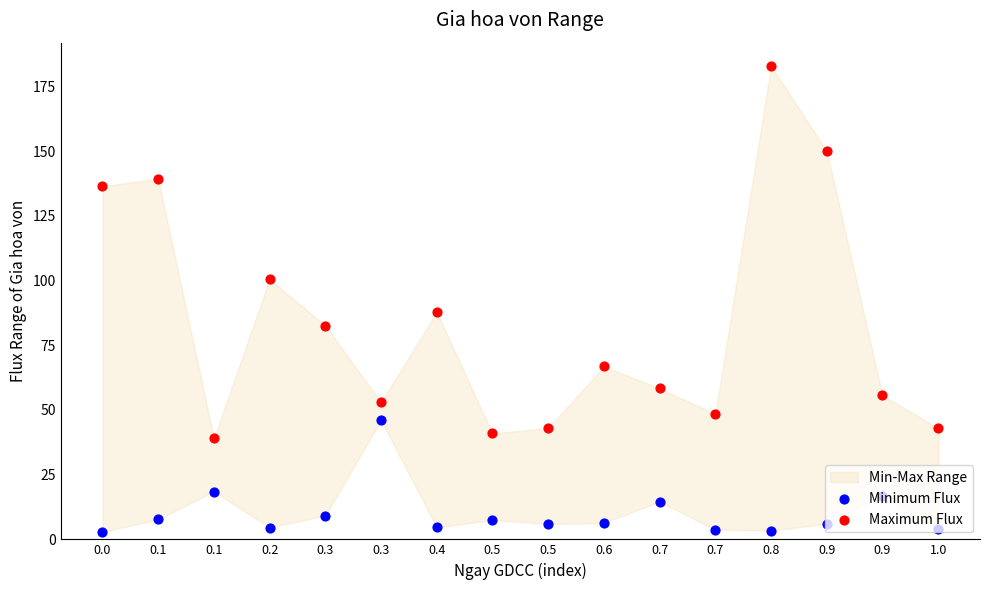

Which series has the largest total across all categories?

Maximum Flux